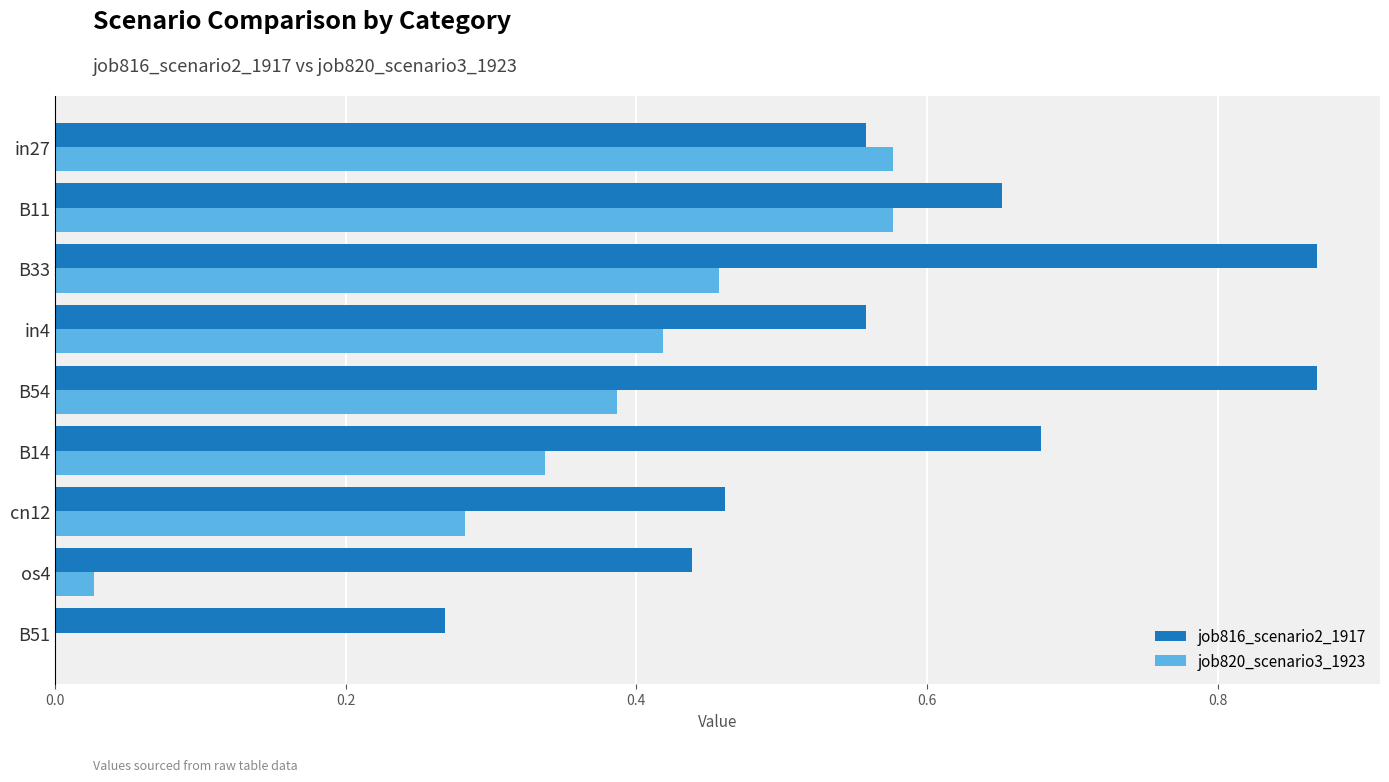

How many positive values does the job820_scenario3_1923 series have?

8